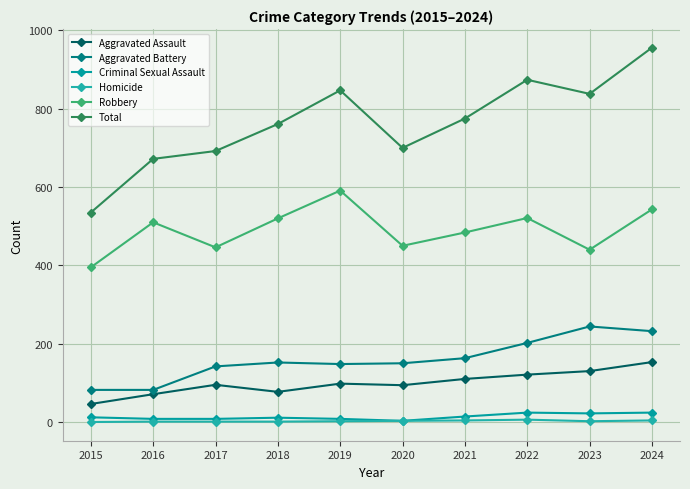

True or false: Homicide and Aggravated Battery intersect in this chart.

False